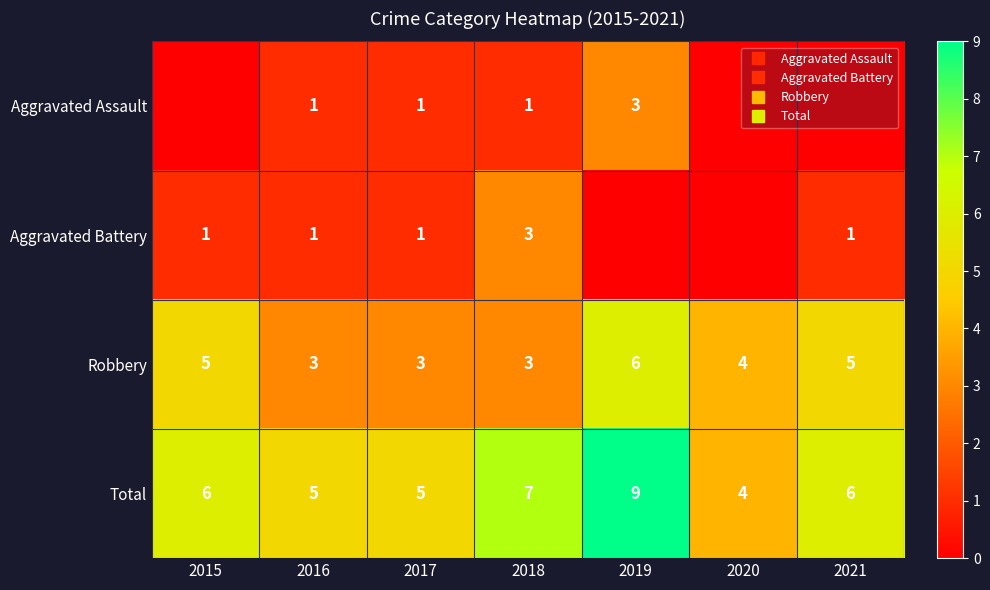

At which label does Robbery reach its minimum?

2016